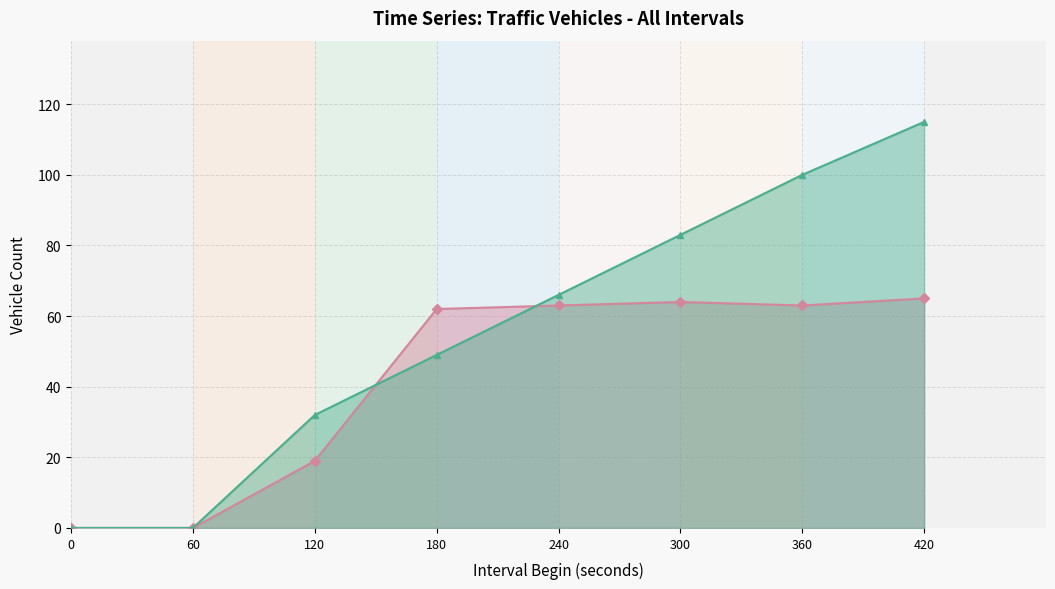

What is the maximum value for Vehicle Sum?

65